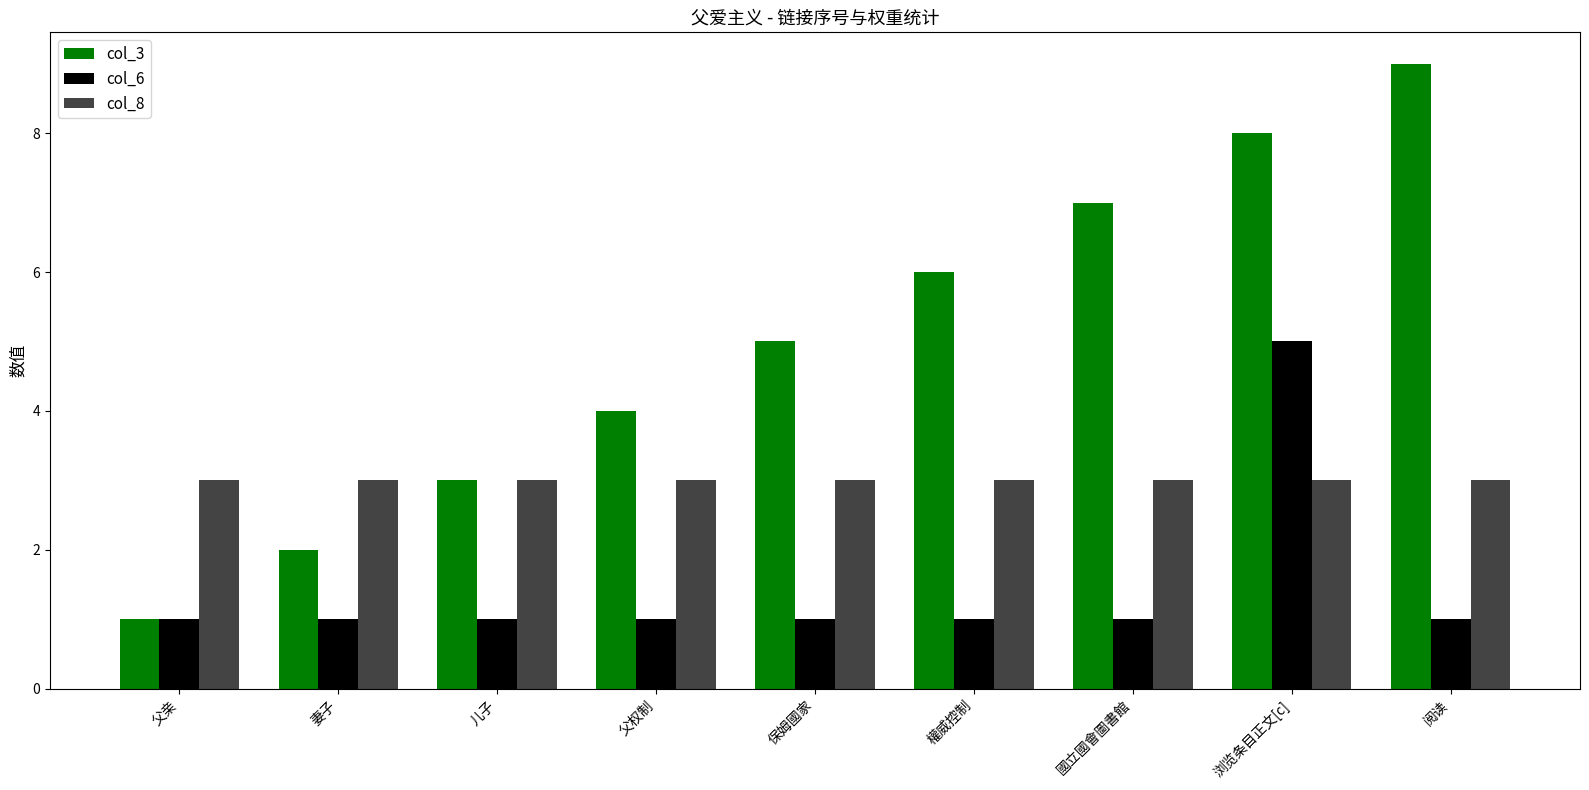

What is the difference between the second highest and second lowest values in the col_3 series?

6